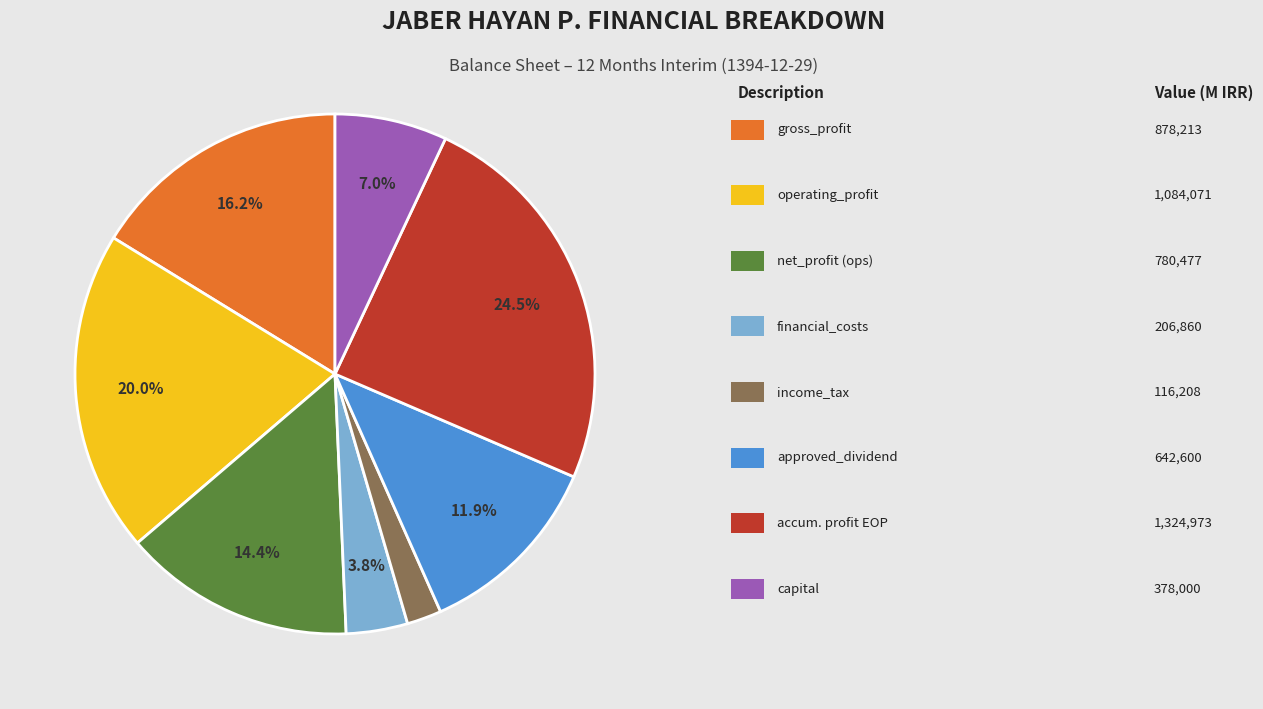

Is there any slice that represents more than half of the pie?

No